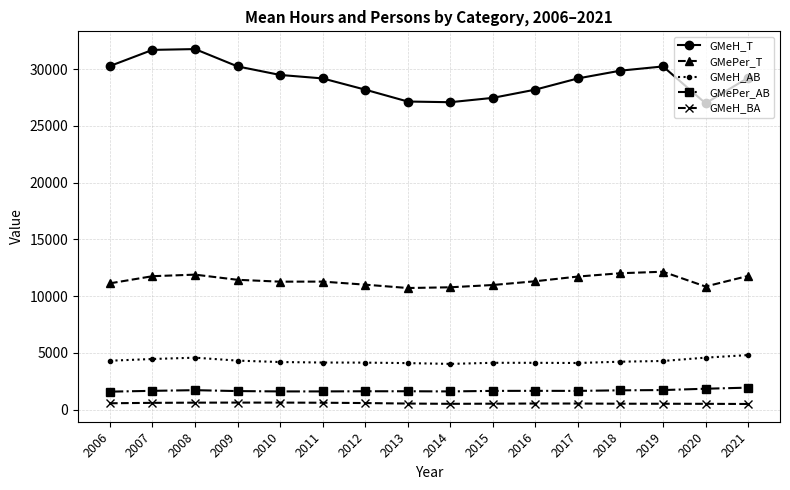

Which series has the widest spread of values?

GMeH_T